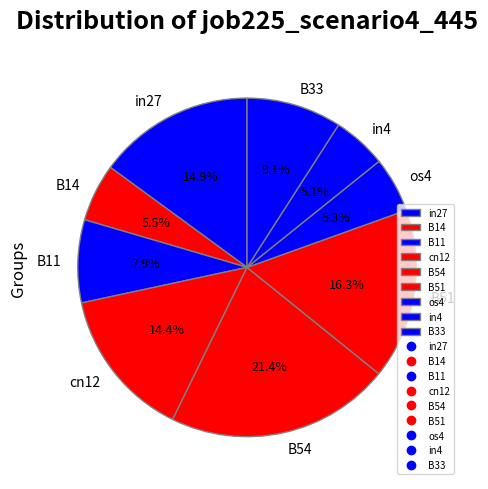

Which category has the biggest portion of the pie?

B54